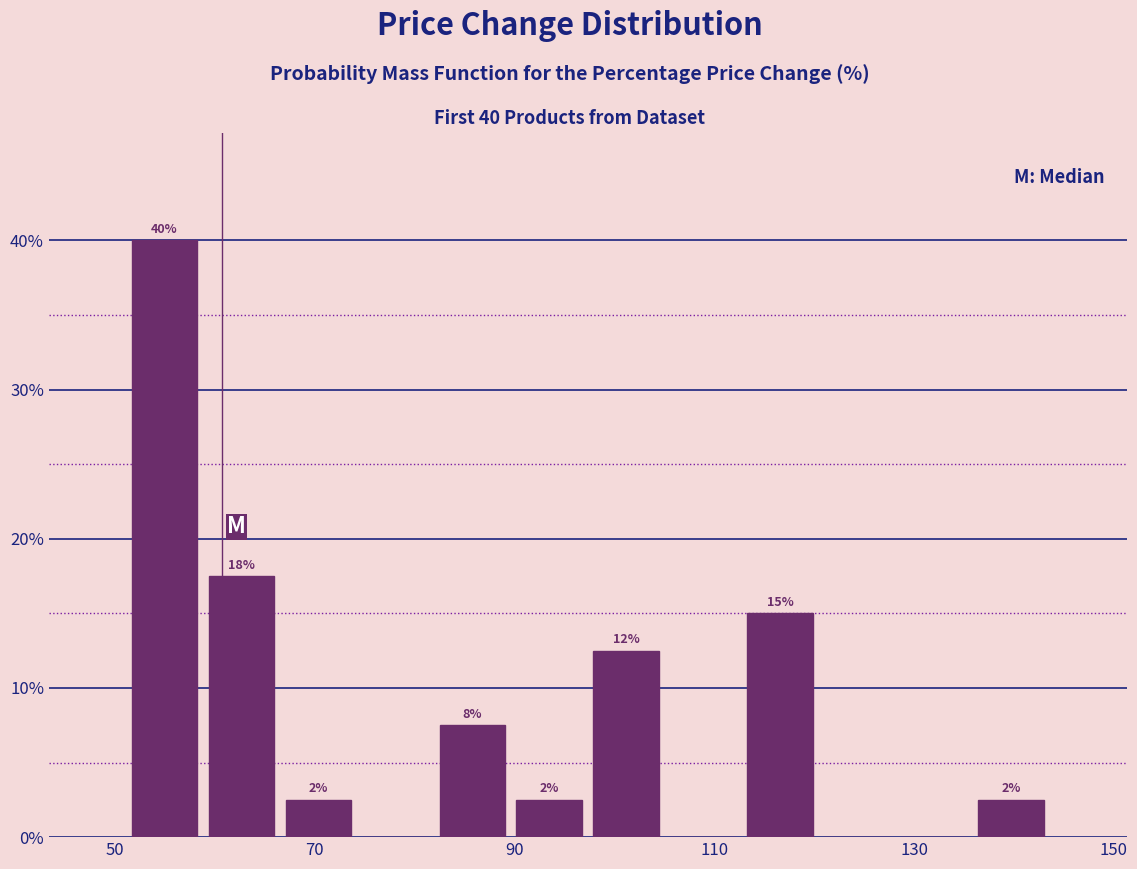

Around what value on the x-axis is the tallest bar? Give the approximate position of its centre, as read against the axis.

54